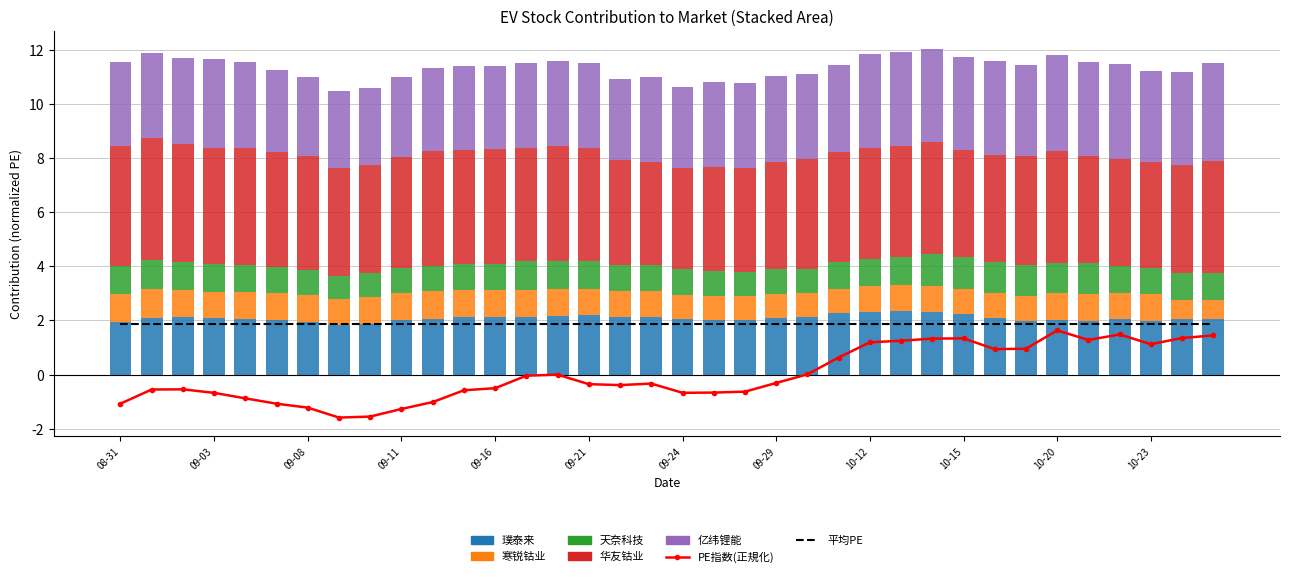

What is the difference between the maximum and second lowest values in the 亿纬锂能 series?

0.8